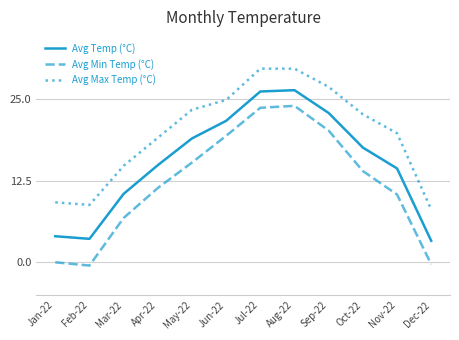

What is the highest value of the Avg Max Temp (°C) series?

29.7